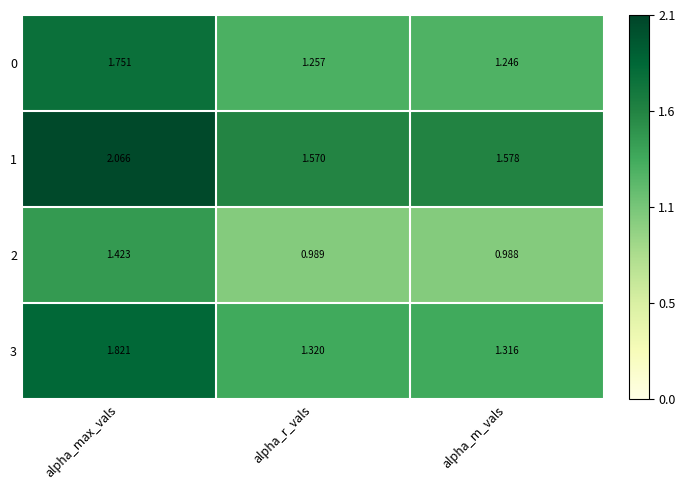

At how many categories does at least one series exceed 0?

3